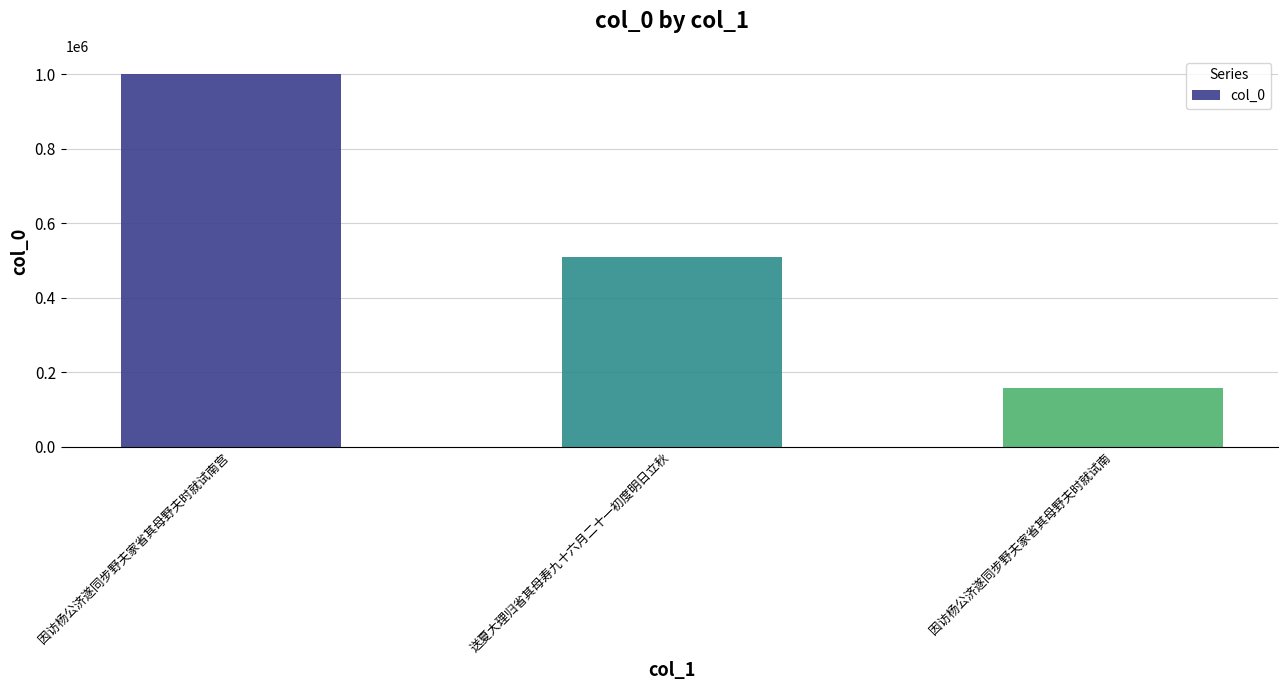

The chart shows a value of 158267 at 因访杨公济遂同步野夫家省其母野夫时就试南. True or false?

True